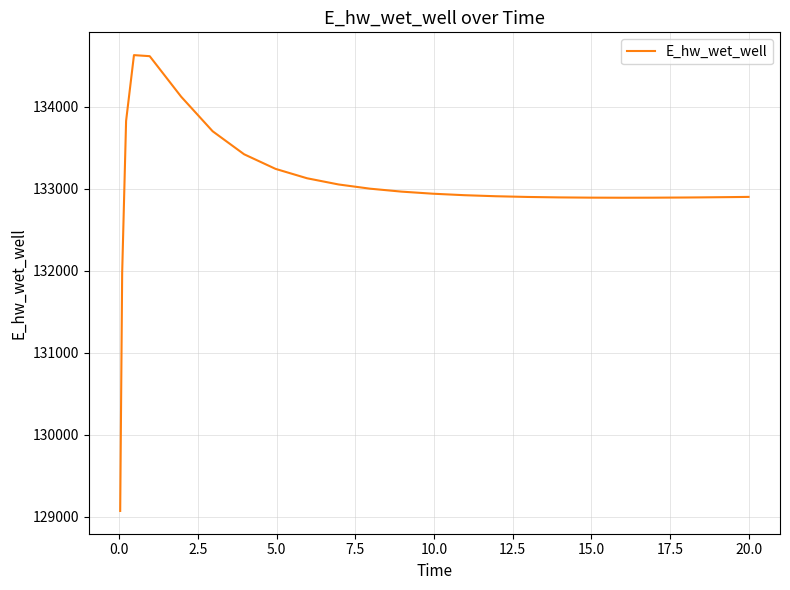

What is the smallest value displayed?

129070.3